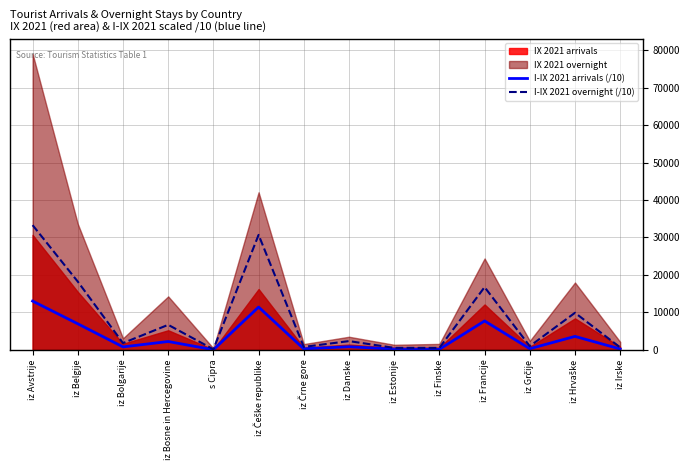

True or false: I-IX 2021 overnight (/10) has a value of 23681.2 at iz Francije.

False